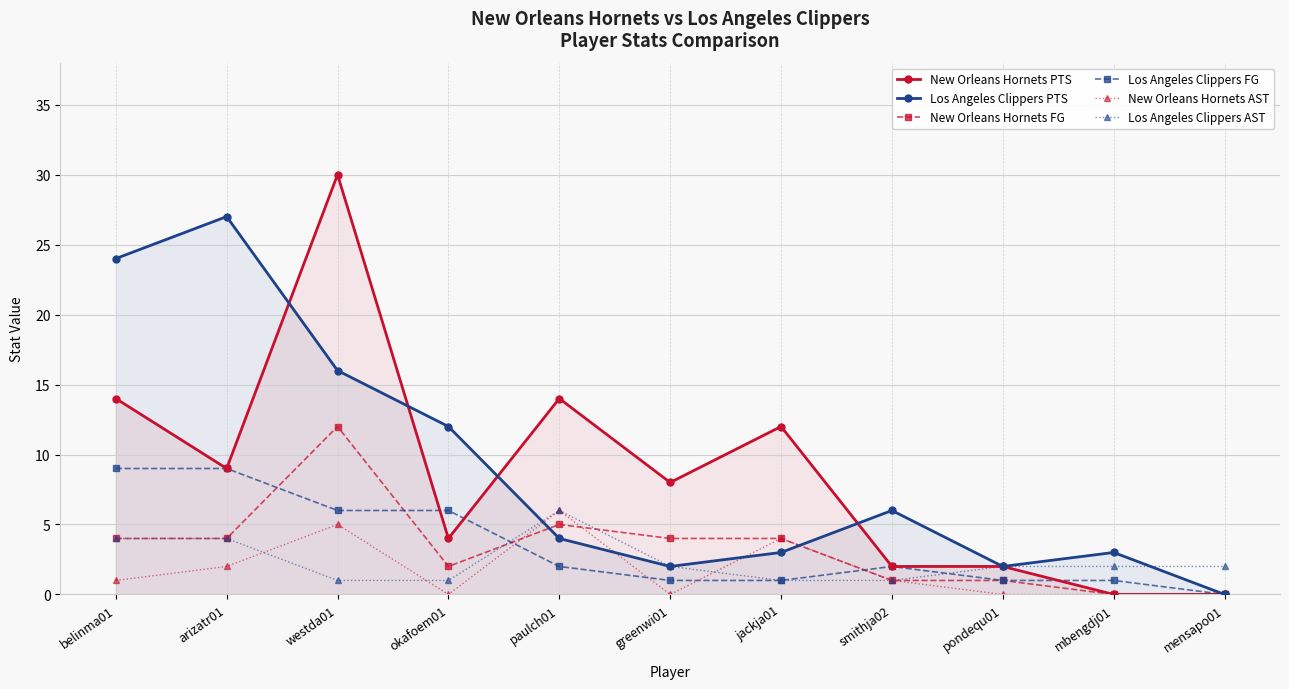

At which category is the sum across all series the highest?

westda01